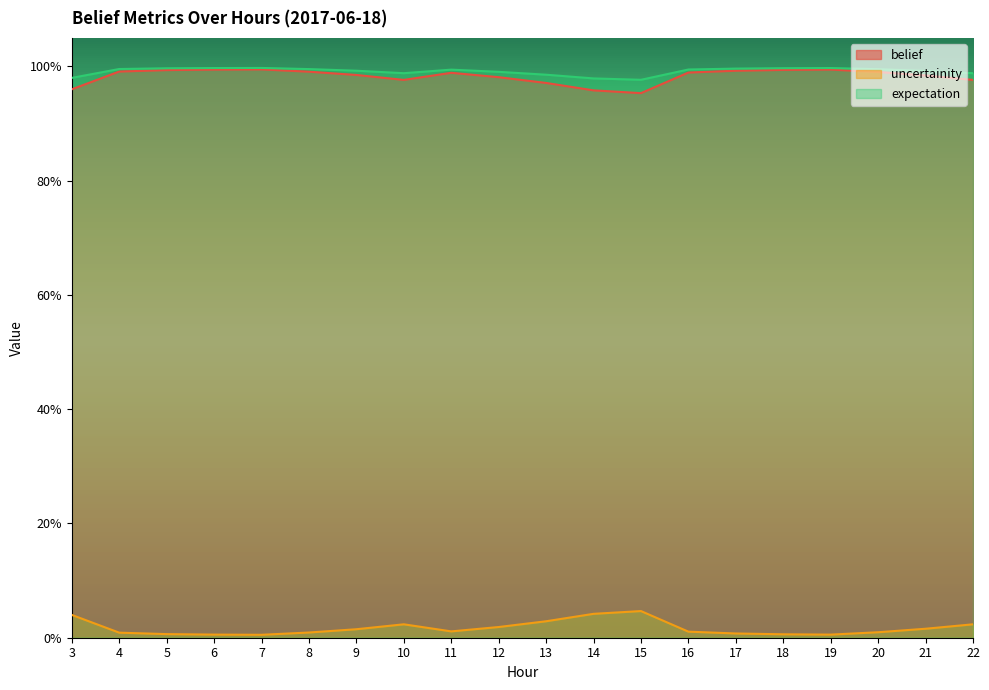

How many belief values are between 0 and 1?

20